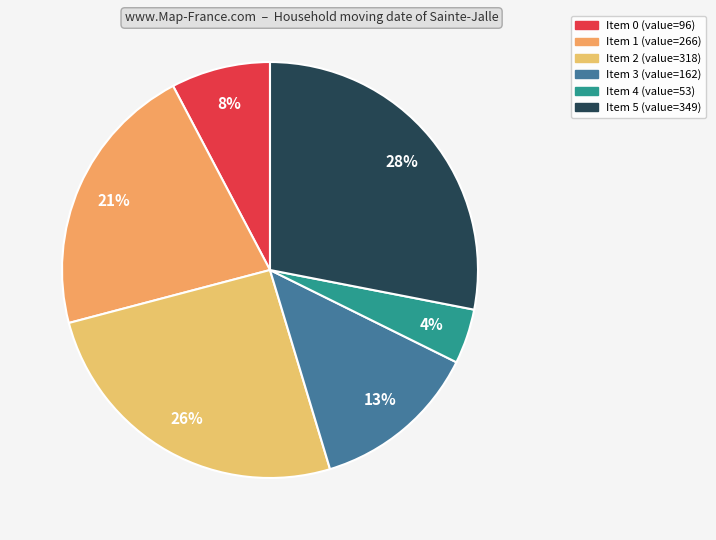

Is there any slice that represents more than half of the pie?

No